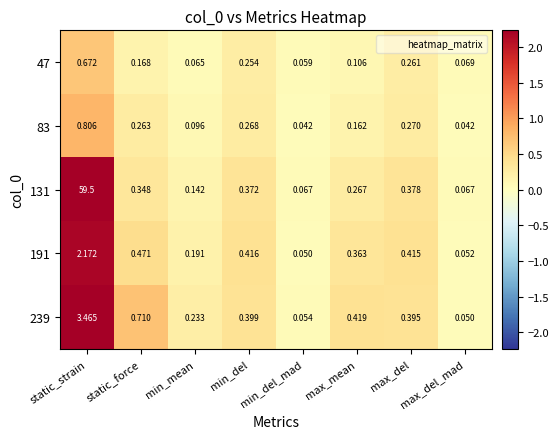

Count the number of categories in the chart.

8